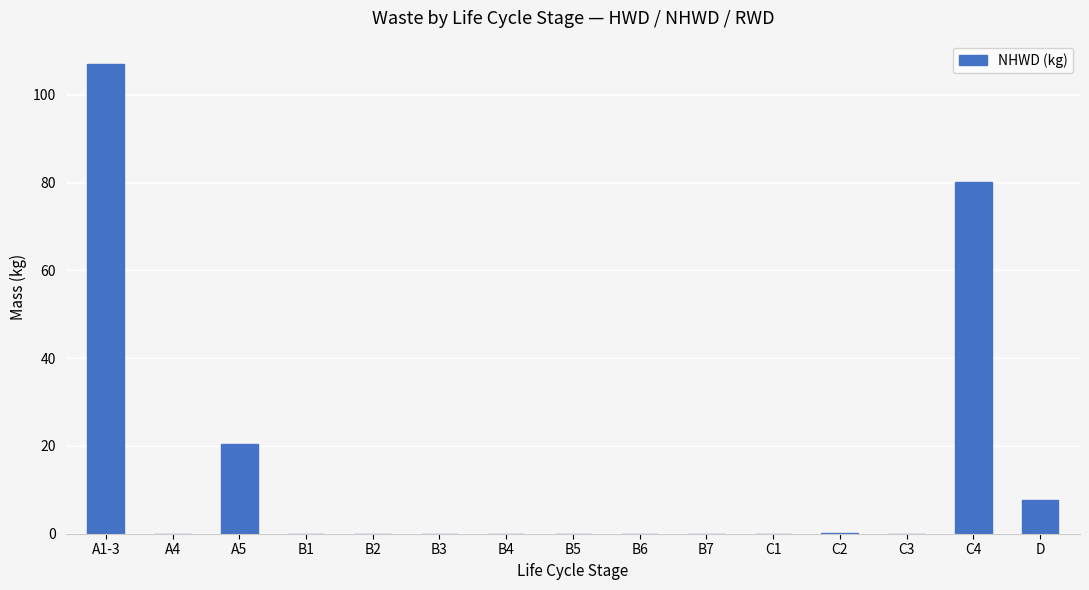

Which label corresponds to the largest value in the chart?

A1-3